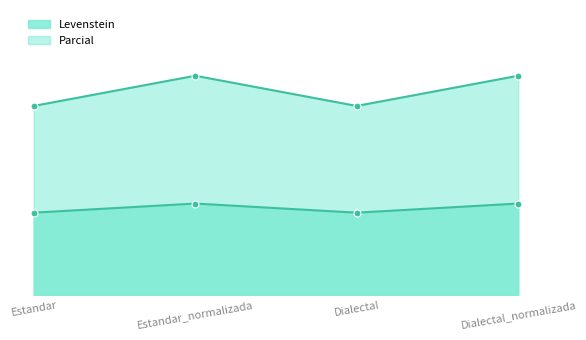

List the labels in order of Parcial value, largest first.

Estandar_normalizada, Dialectal_normalizada, Estandar, Dialectal